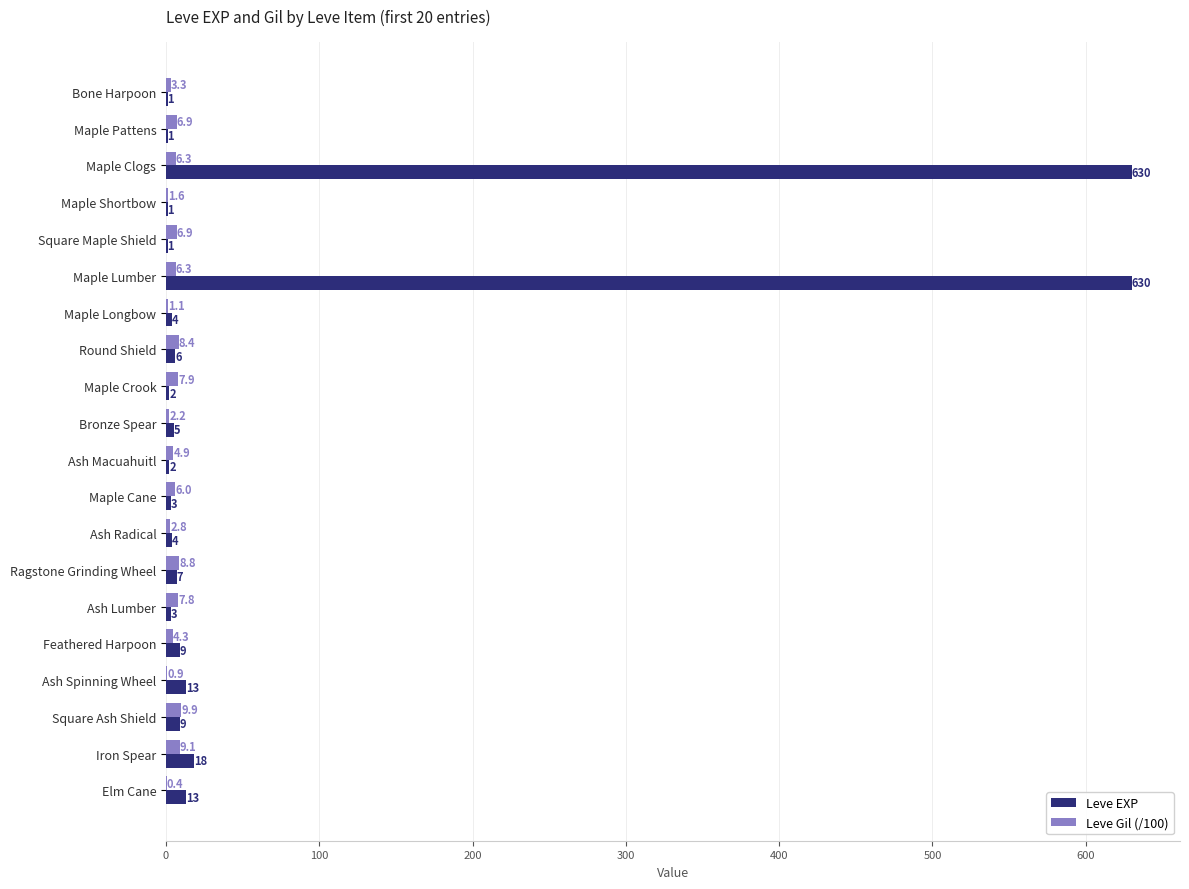

Where is Leve EXP nearest to the value 315?

Iron Spear